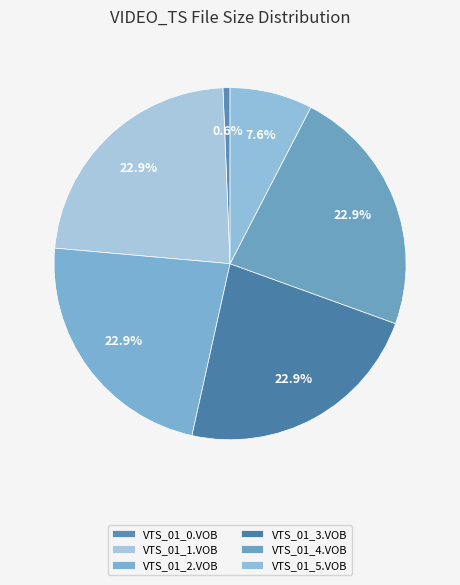

How much of the chart is everything except VTS_01_4.VOB?

77.1%